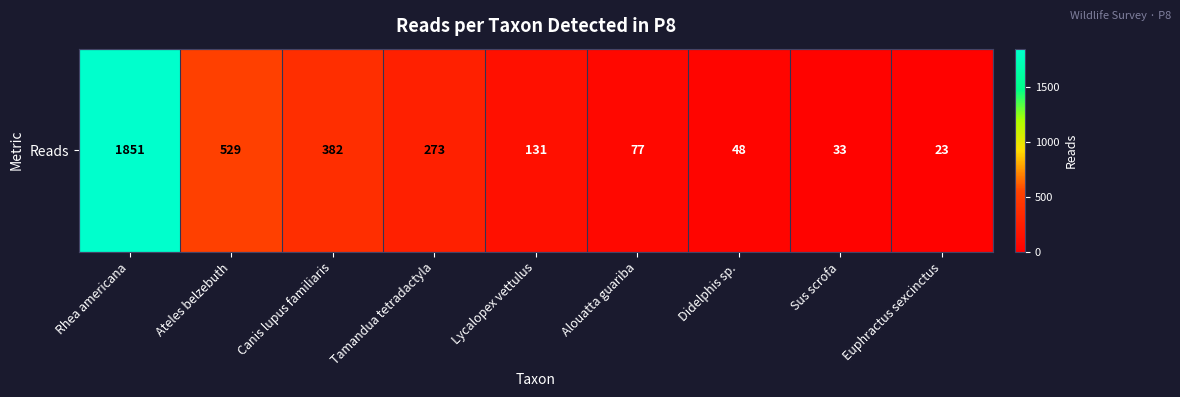

At which category does the chart reach its peak across all series?

Rhea americana